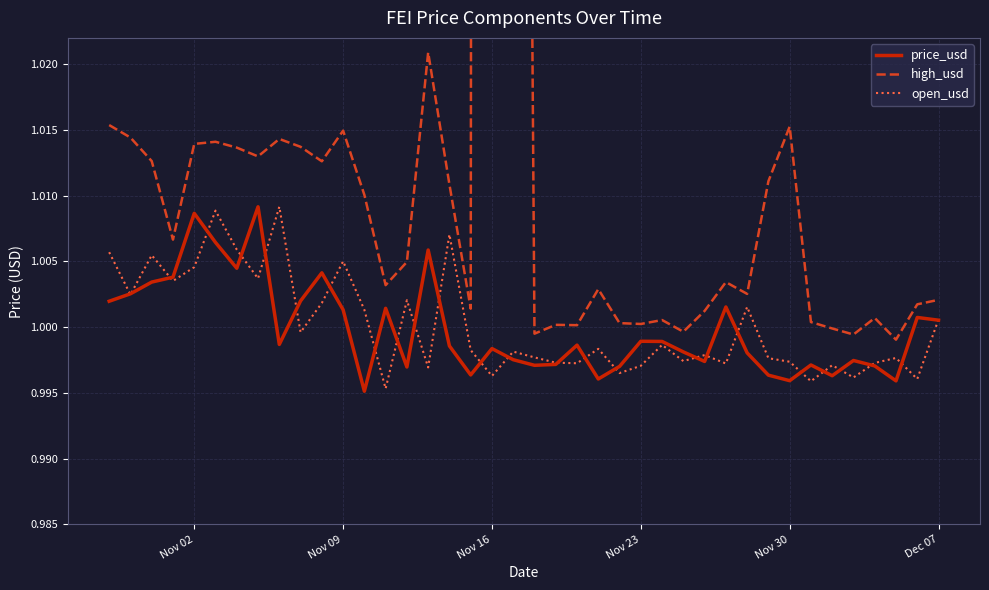

List the series in order of their peak value, highest first.

high_usd, open_usd, price_usd